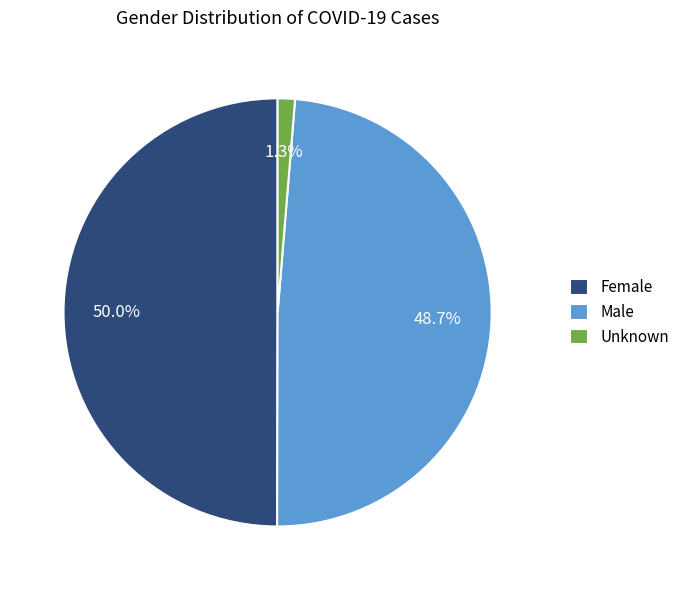

Between Female and Unknown, which is larger?

Female